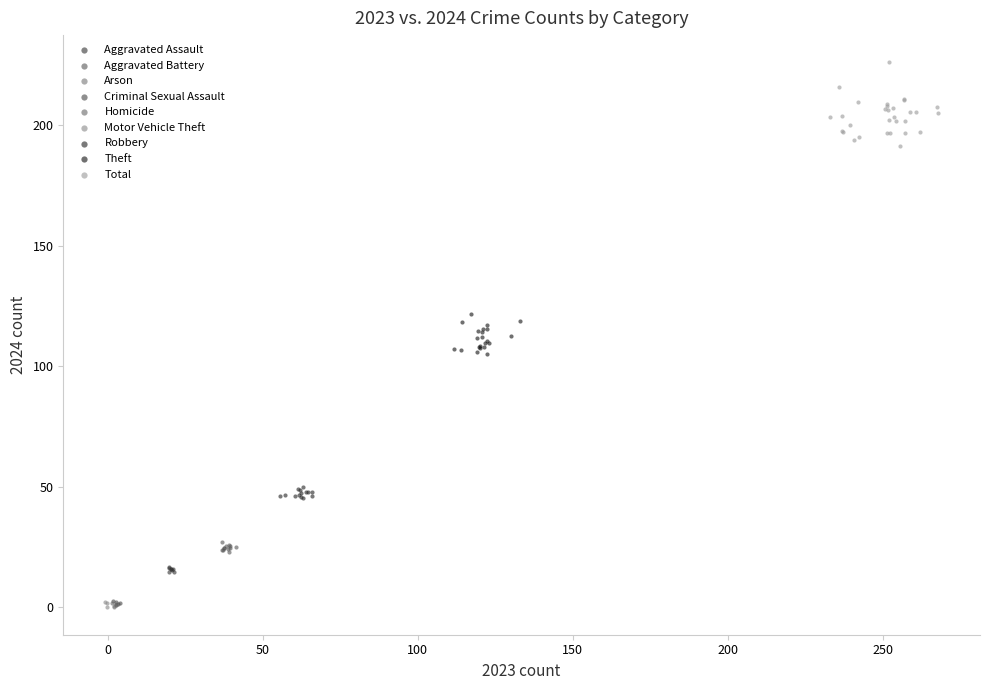

Which series contains the highest Y value?

Total